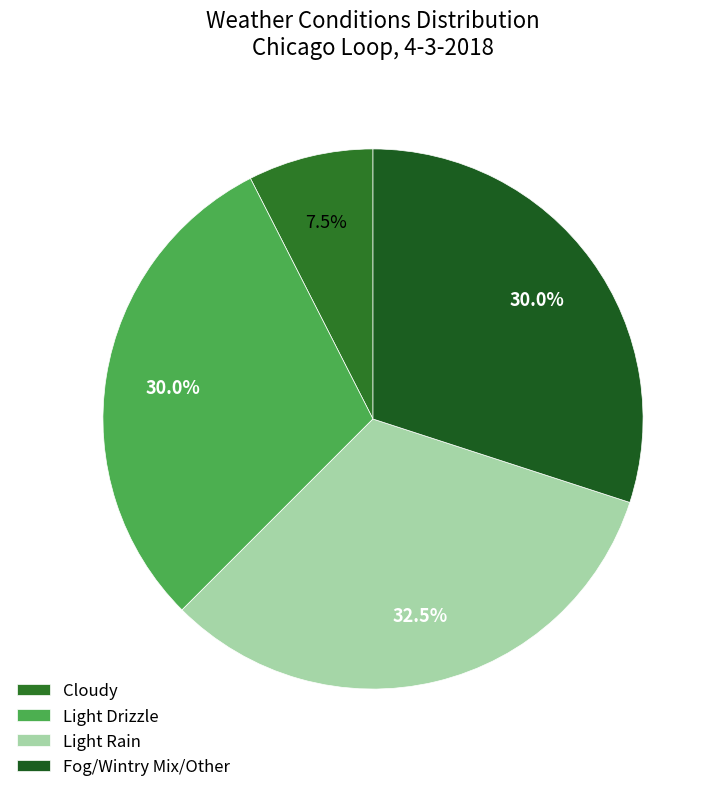

How many slices are in this pie chart?

4